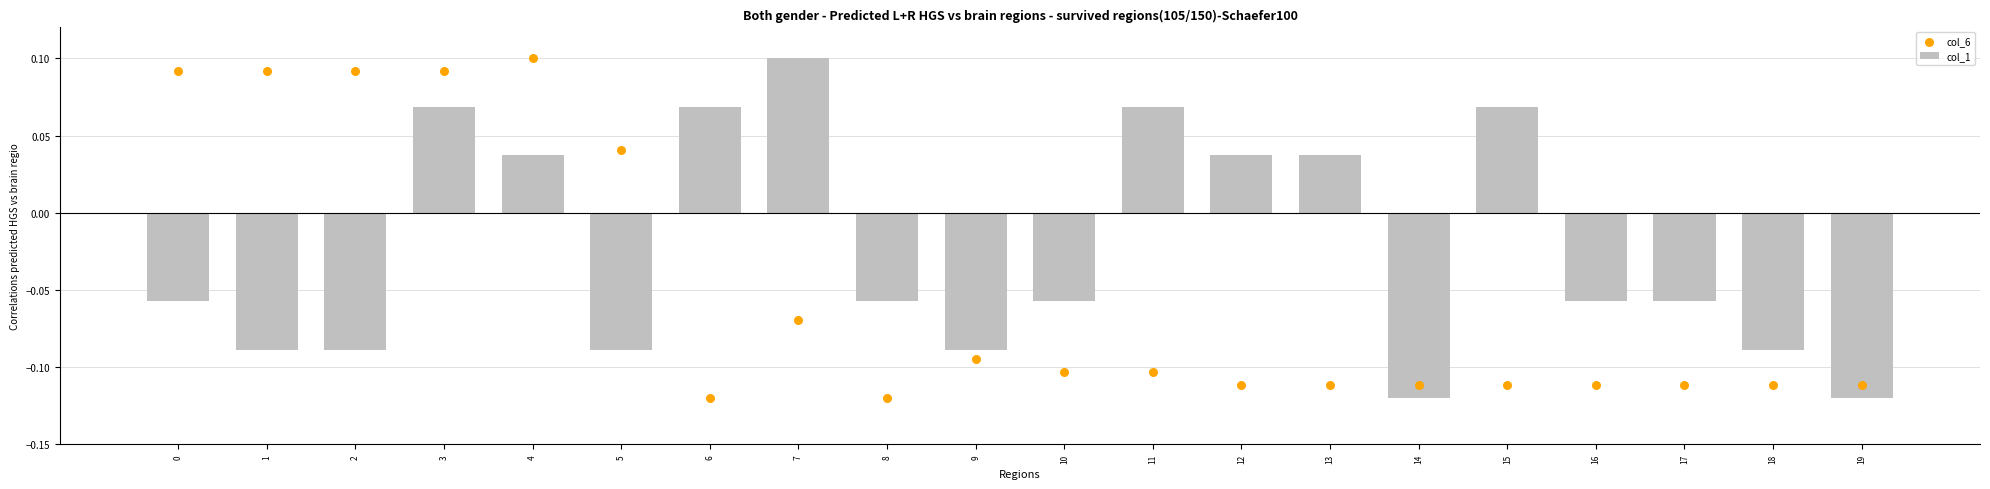

What is the total value across all series at 16?

-0.2